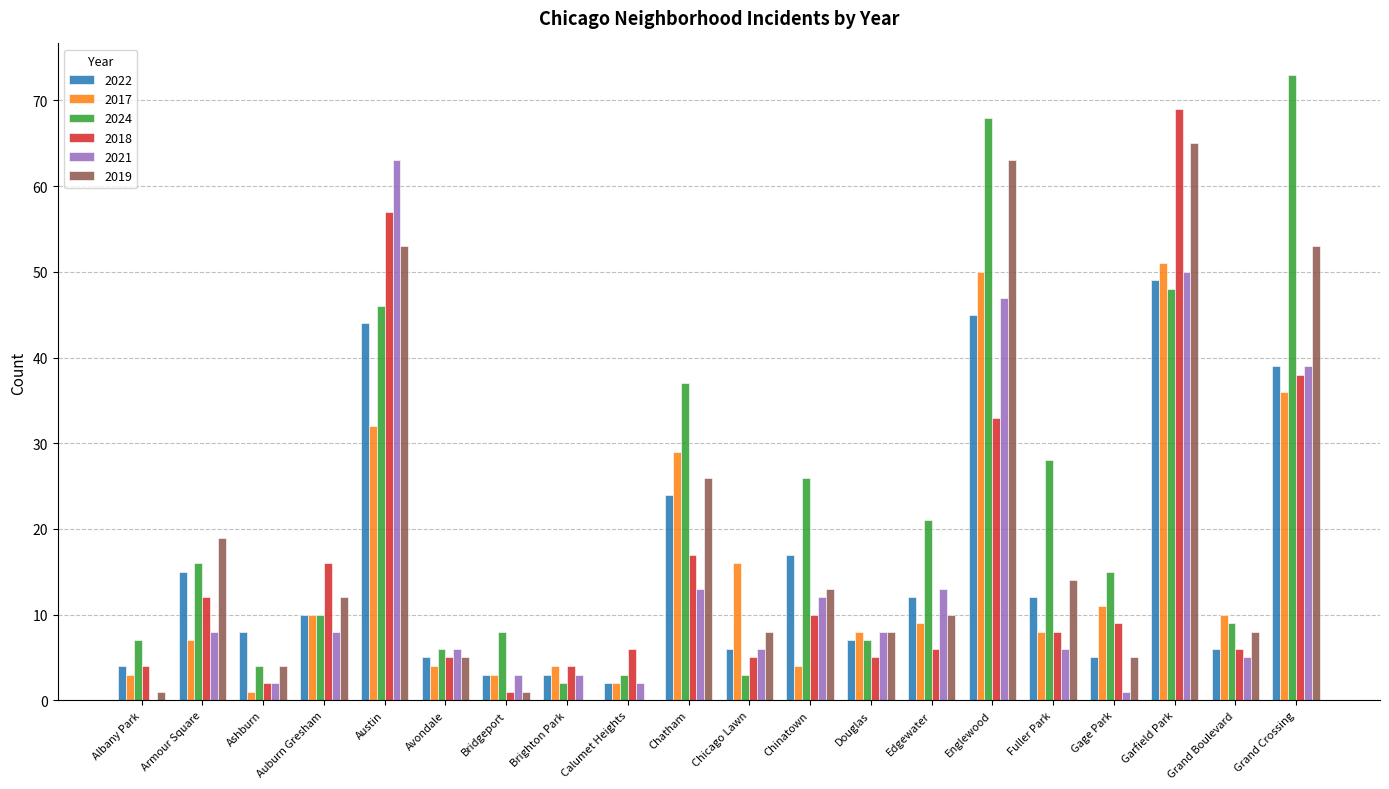

Does the chart contain stacked bars?

No